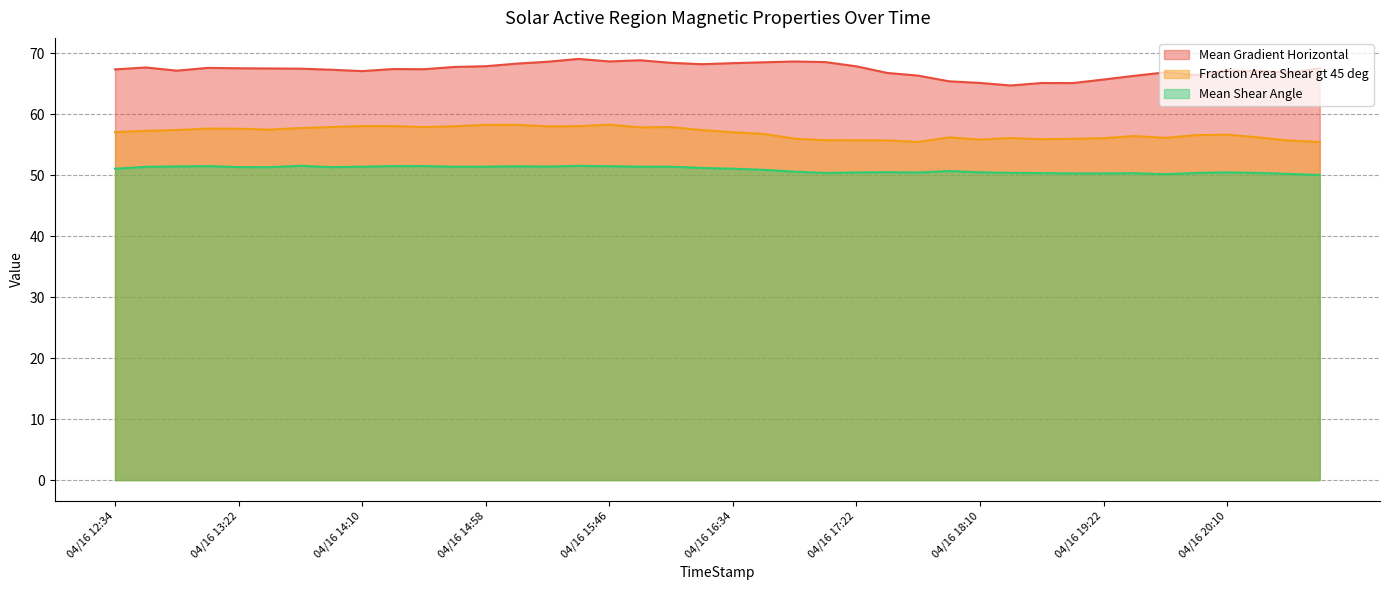

Rank the series at 04/16 16:58 from lowest to highest value.

Mean Shear Angle, Fraction Area Shear gt 45 deg, Mean Gradient Horizontal